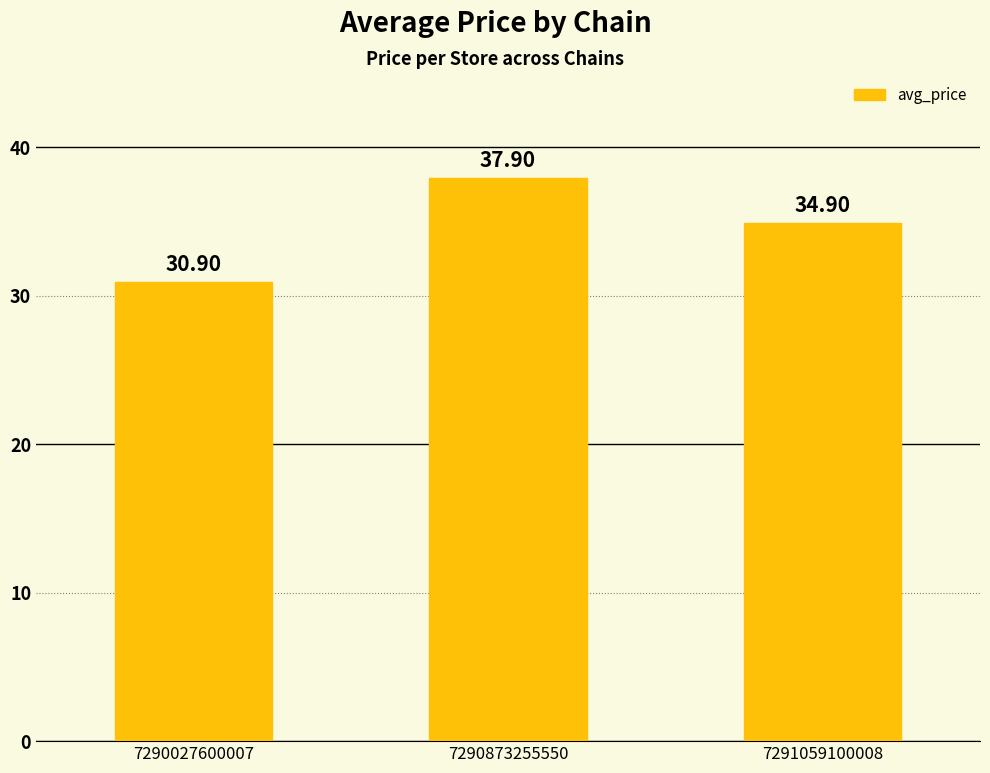

What is the minimum value shown in the chart?

30.9